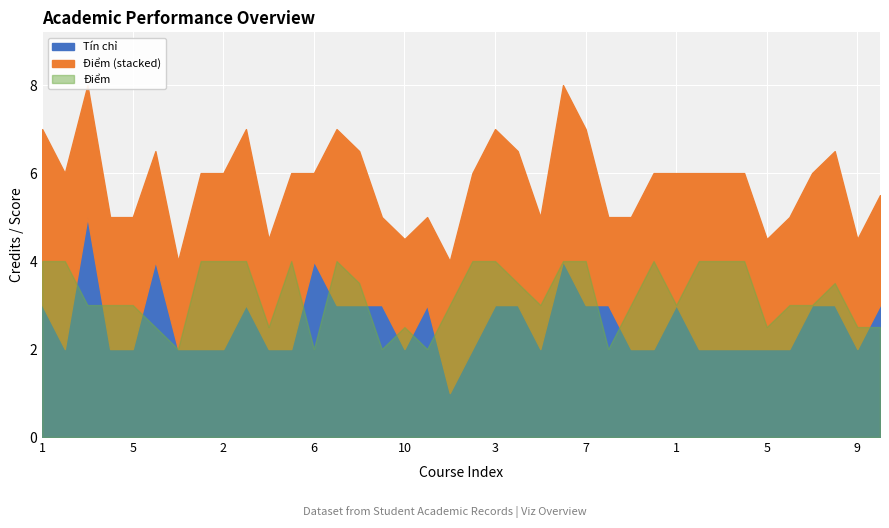

What is the minimum value for Tín chỉ?

1.0